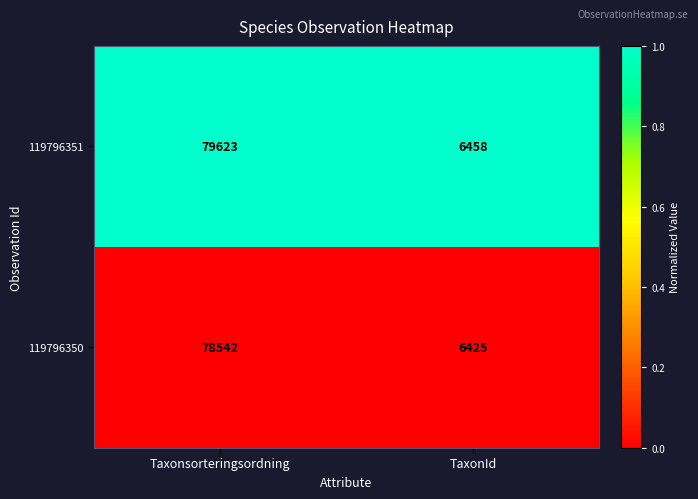

True or false: 119796350 has a value of 44988 at Taxonsorteringsordning.

False